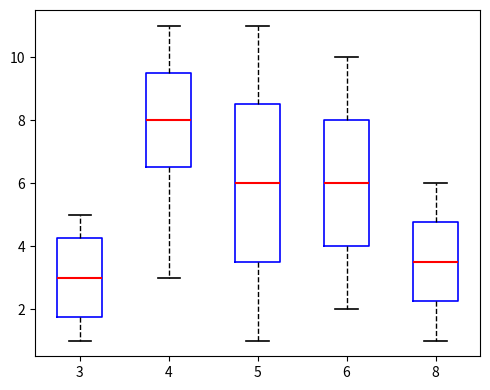

Reading left to right, transcribe this box plot: for each box, give where its median line is, the range the box spans, and where its two whiskers end, as read against the y-axis. The values are not printed on the chart, so give them approximately, as read against the axis.

3: median 3.0, box 1.8 to 4.2, whiskers 1.0 to 5.0
4: median 8.0, box 6.6 to 9.6, whiskers 3.0 to 11.0
5: median 6.0, box 3.6 to 8.6, whiskers 1.0 to 11.0
6: median 6.0, box 4.0 to 8.0, whiskers 2.0 to 10.0
8: median 3.6, box 2.2 to 4.8, whiskers 1.0 to 6.0